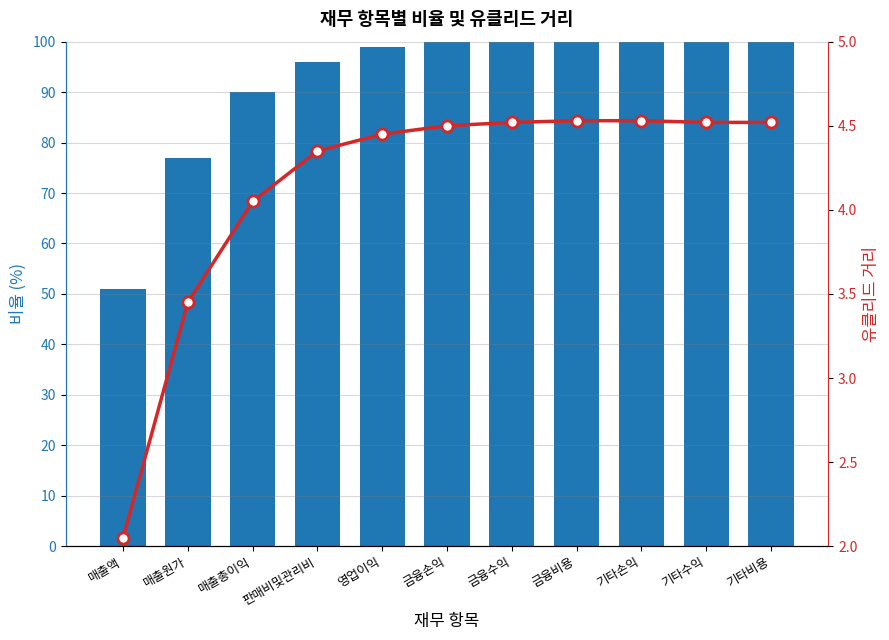

How many distinct data groups are displayed?

2